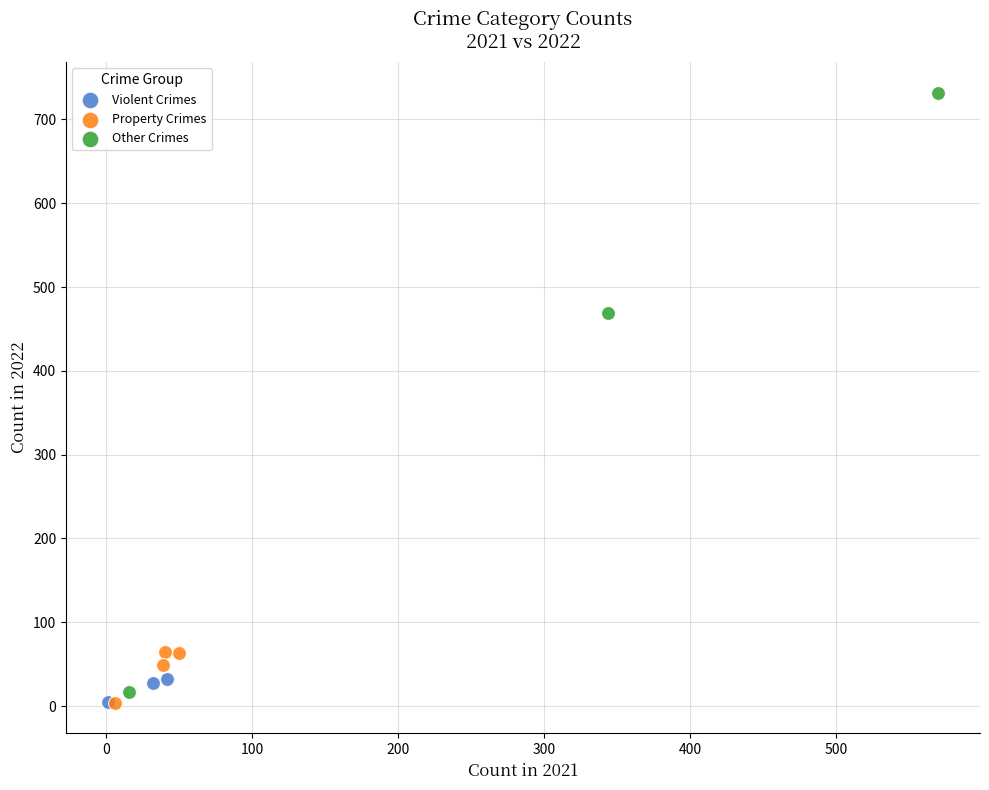

What are all the series names shown in the legend?

Violent Crimes, Property Crimes, Other Crimes